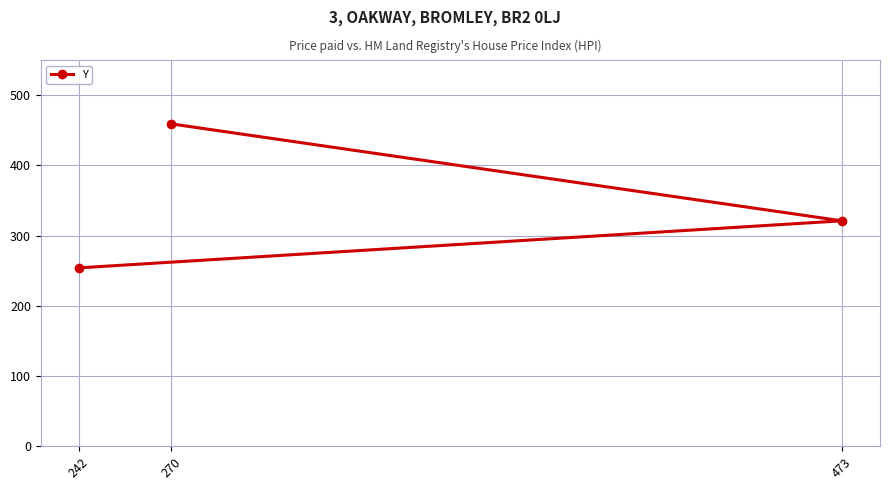

The chart shows a value of 148 at 242. True or false?

False